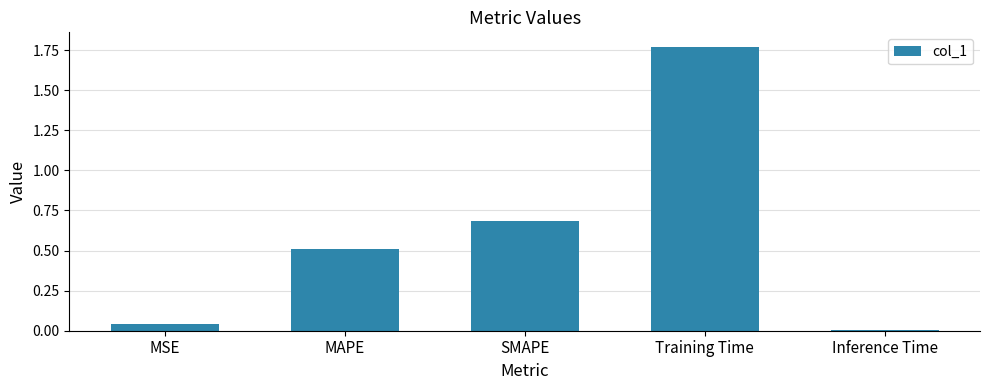

What is the average value?

0.6